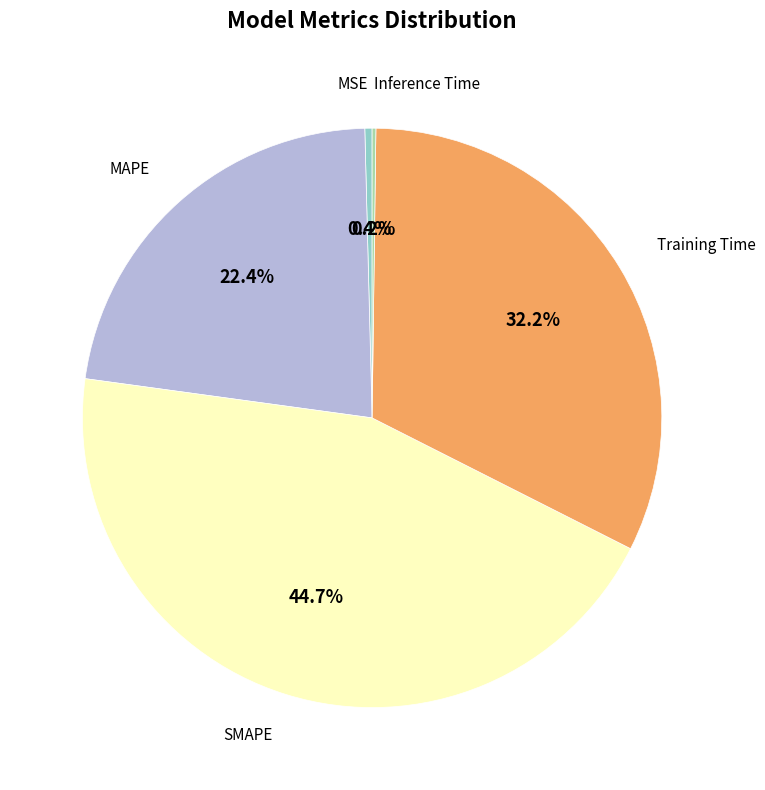

Does any single category account for the majority?

No